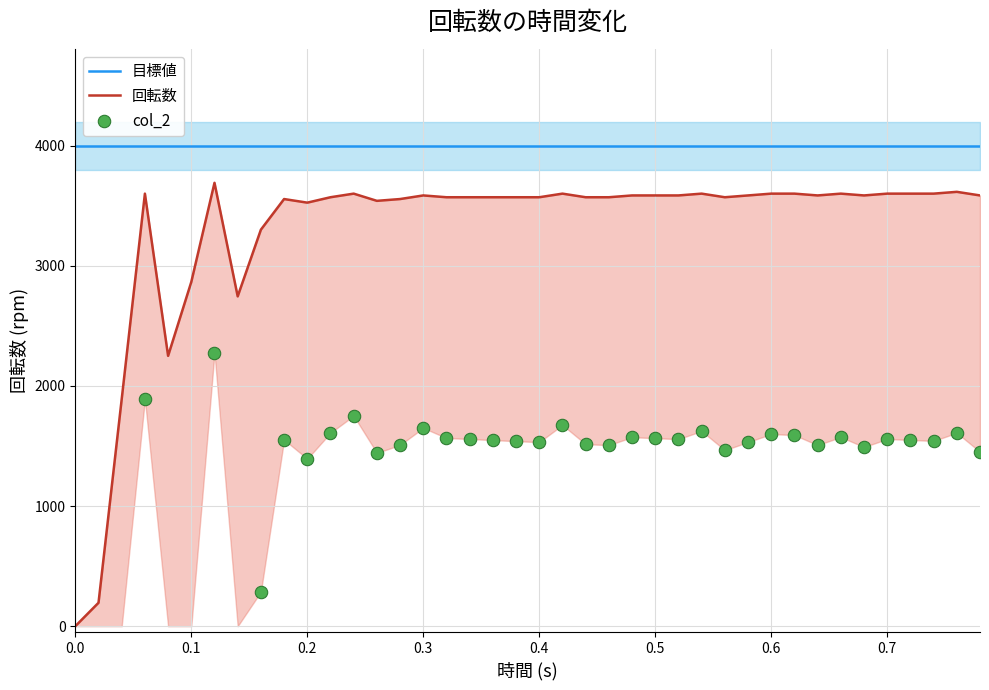

At which category is the sum across all series the highest?

6